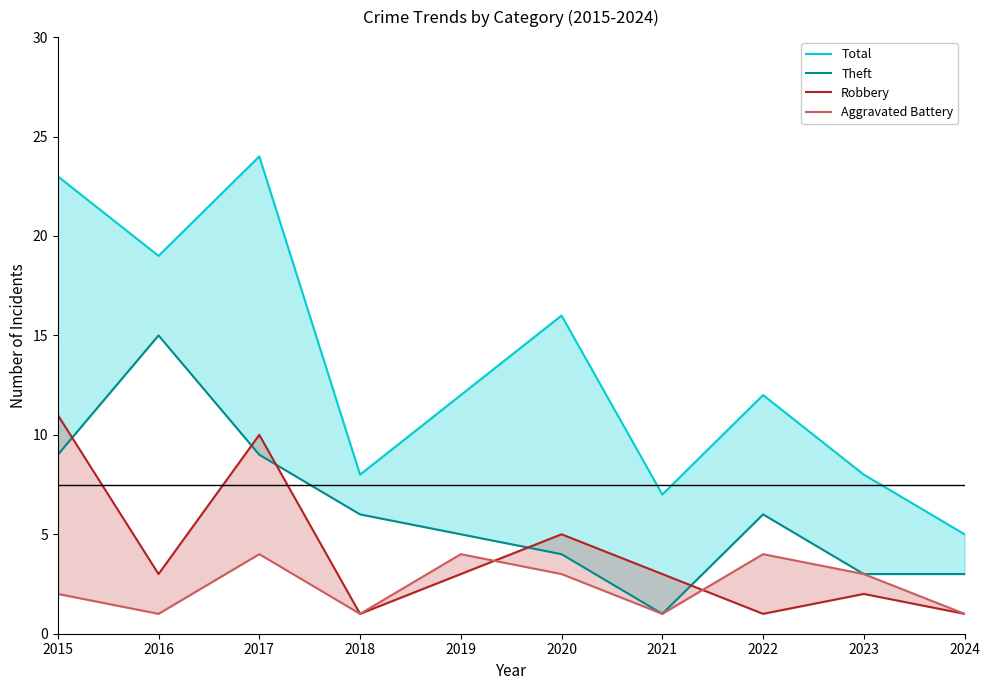

True or false: Robbery has more than 2 interior local peaks.

True